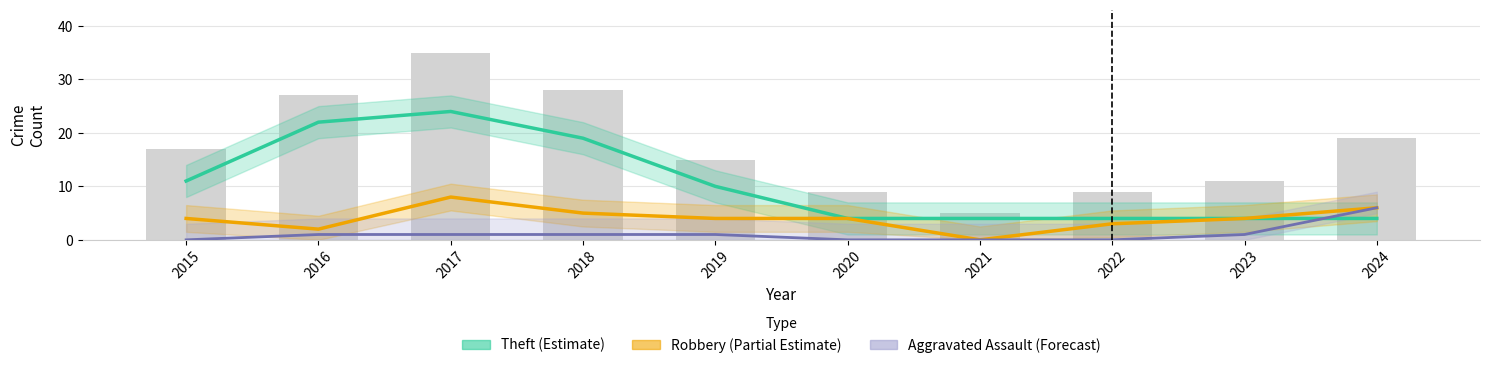

What is the value of the Aggravated Assault (Forecast) bar at the 2nd from the left?

1